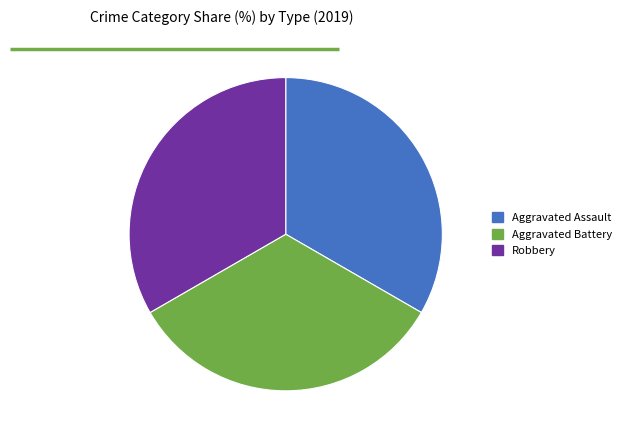

Count the number of slices in the pie.

3